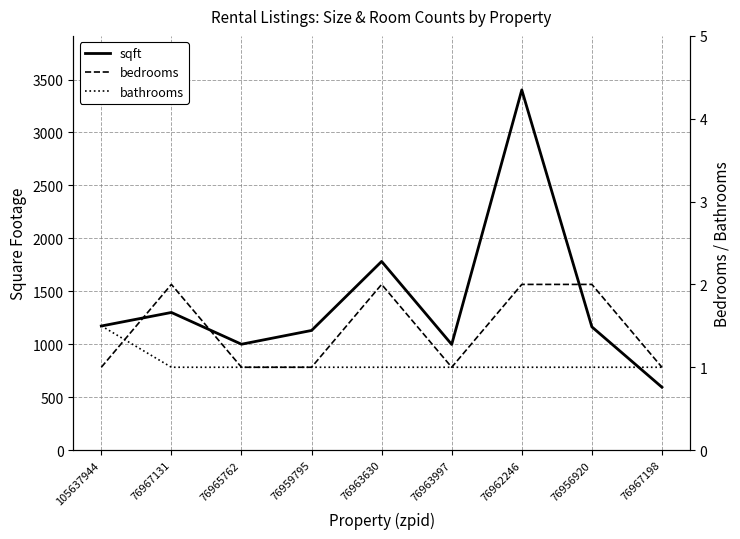

Which has a higher value, 76967131 or 76963997?

76967131